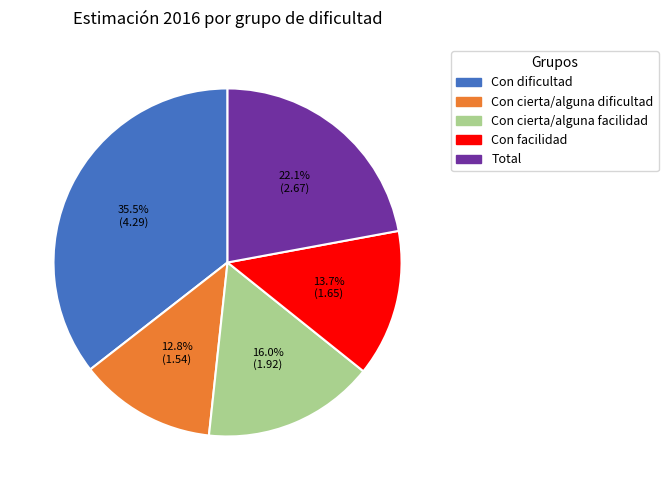

Combined, do Con facilidad and Total account for over 50%?

No